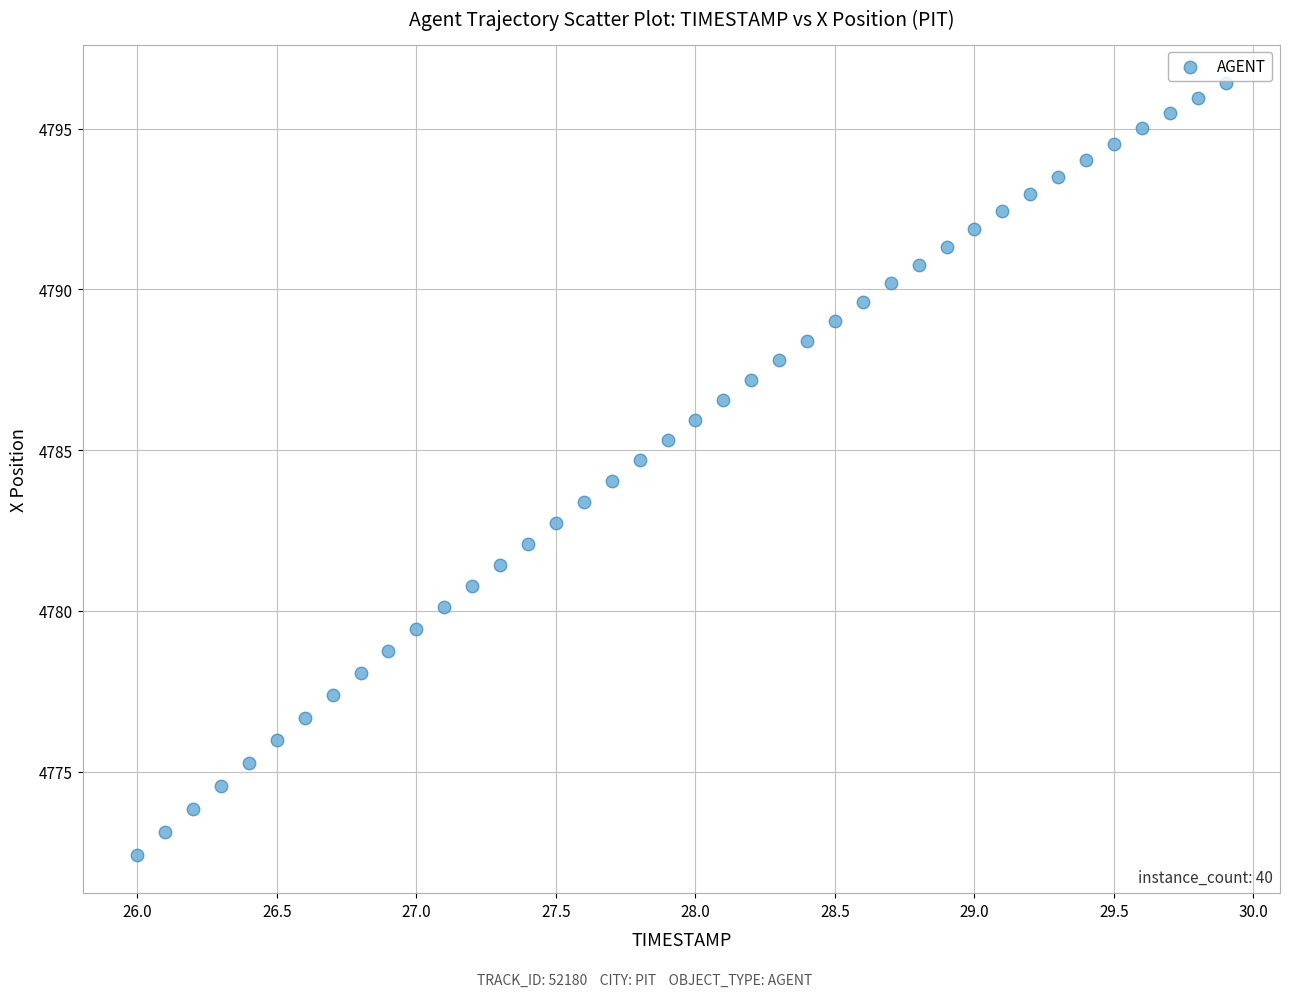

What is the range of X values (max minus min)?

3.9